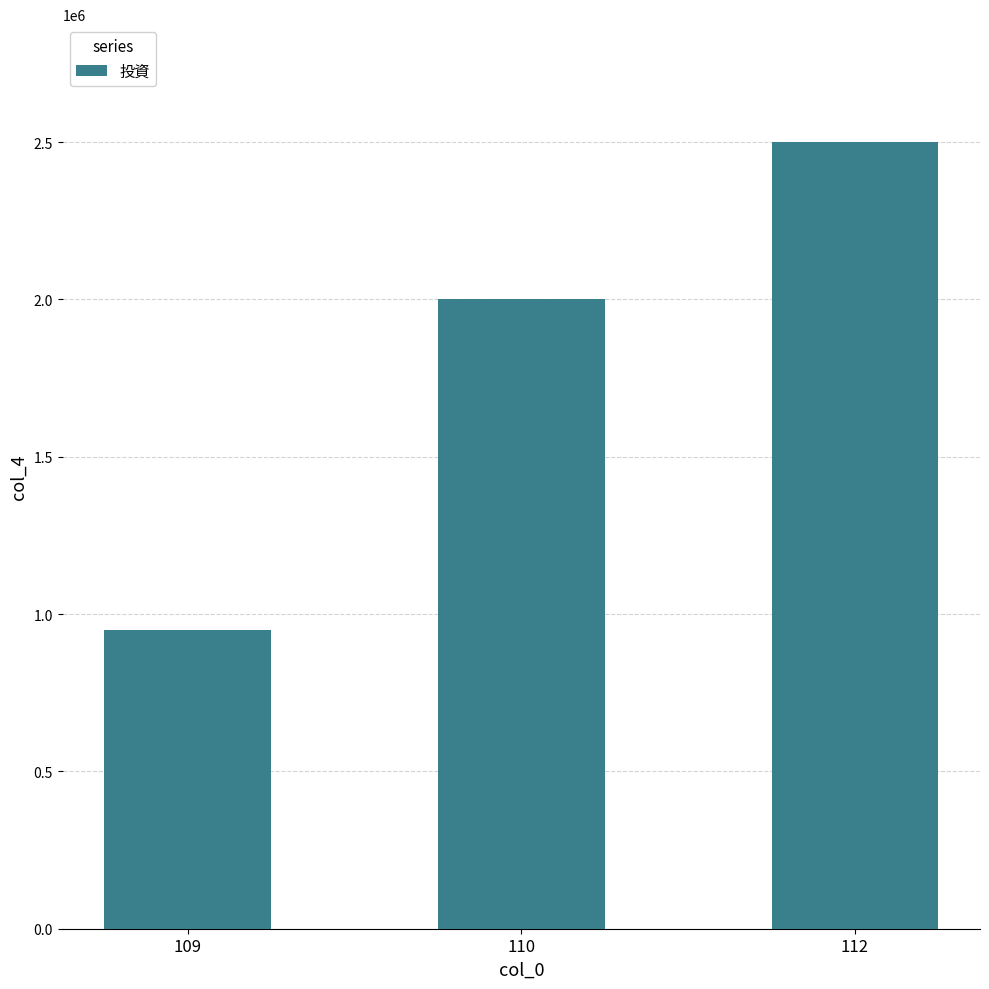

Approximately how many times larger is the value at 109 compared to 112?

0.4